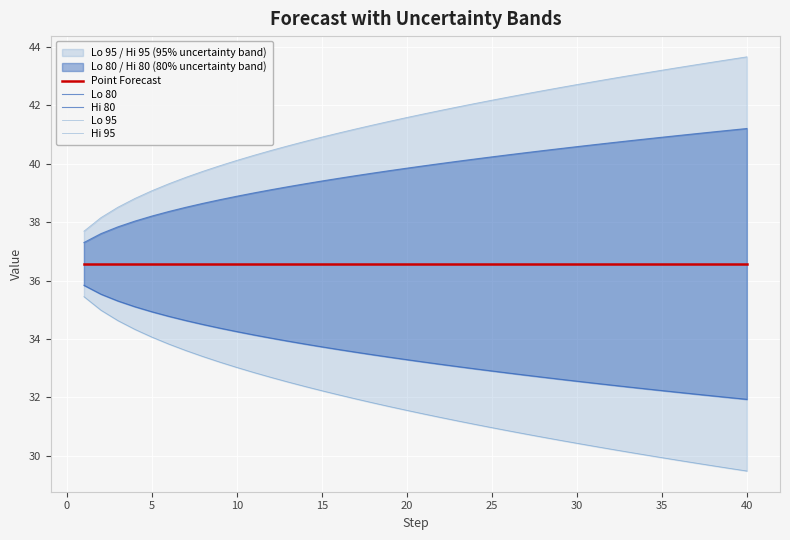

Rank the series at 10 from lowest to highest value.

Lo 95, Lo 80, Point Forecast, Hi 80, Hi 95